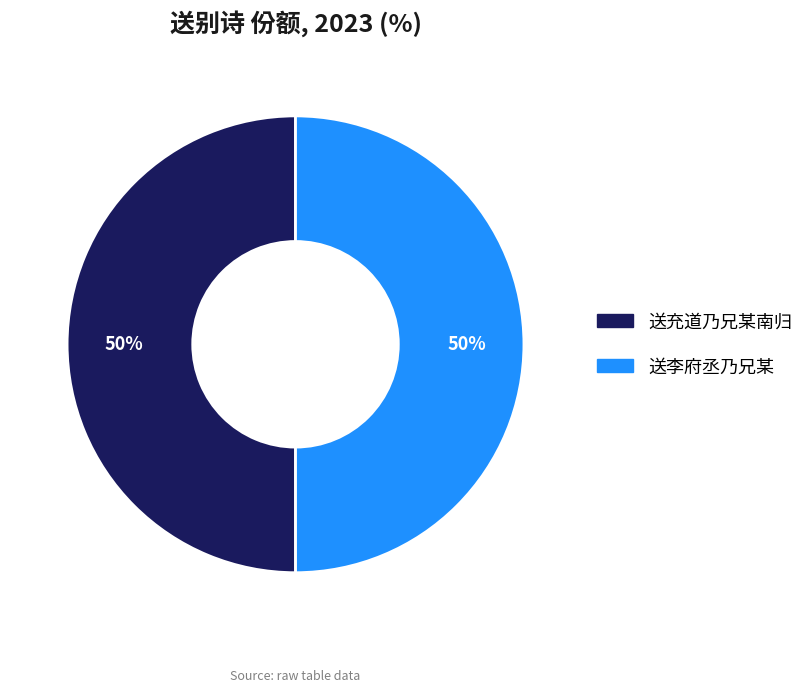

To the nearest percent, what is the average slice percentage?

50%